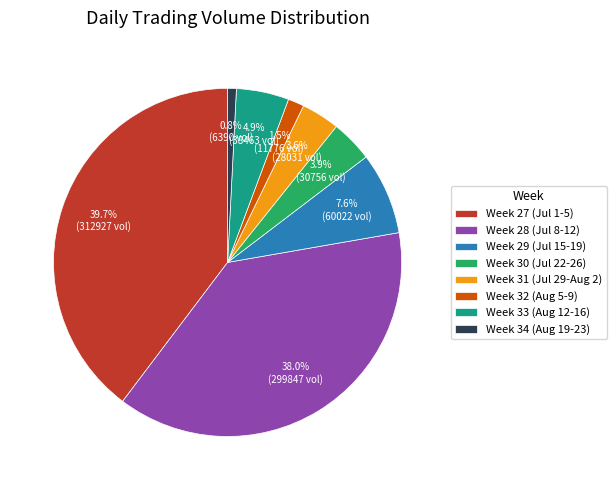

Which category has the biggest portion of the pie?

Week 27 (Jul 1-5)